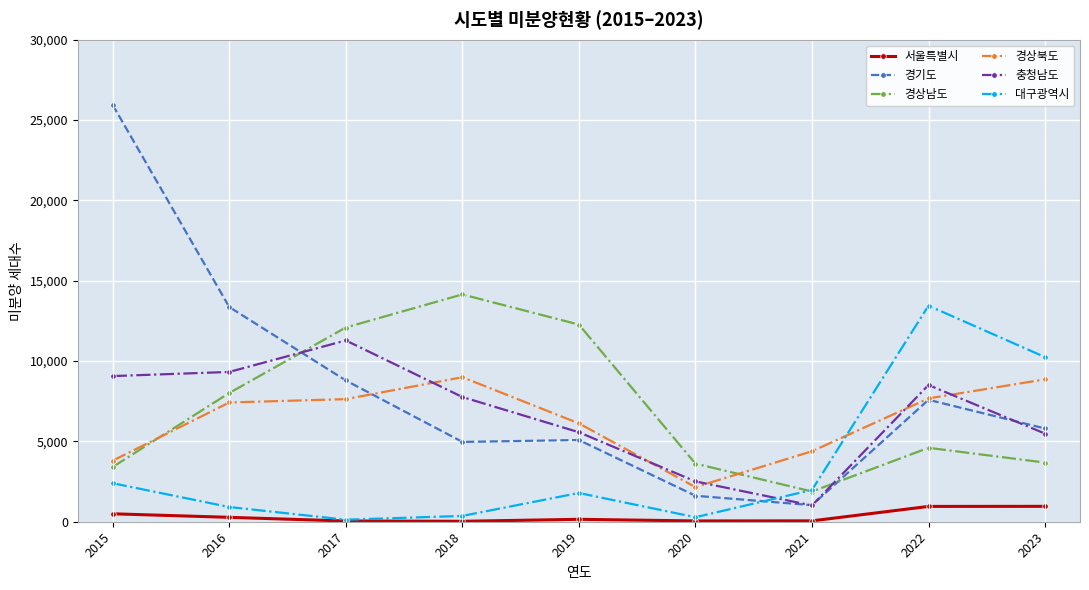

True or false: 경상북도 has a value of 13120 at 2018.

False